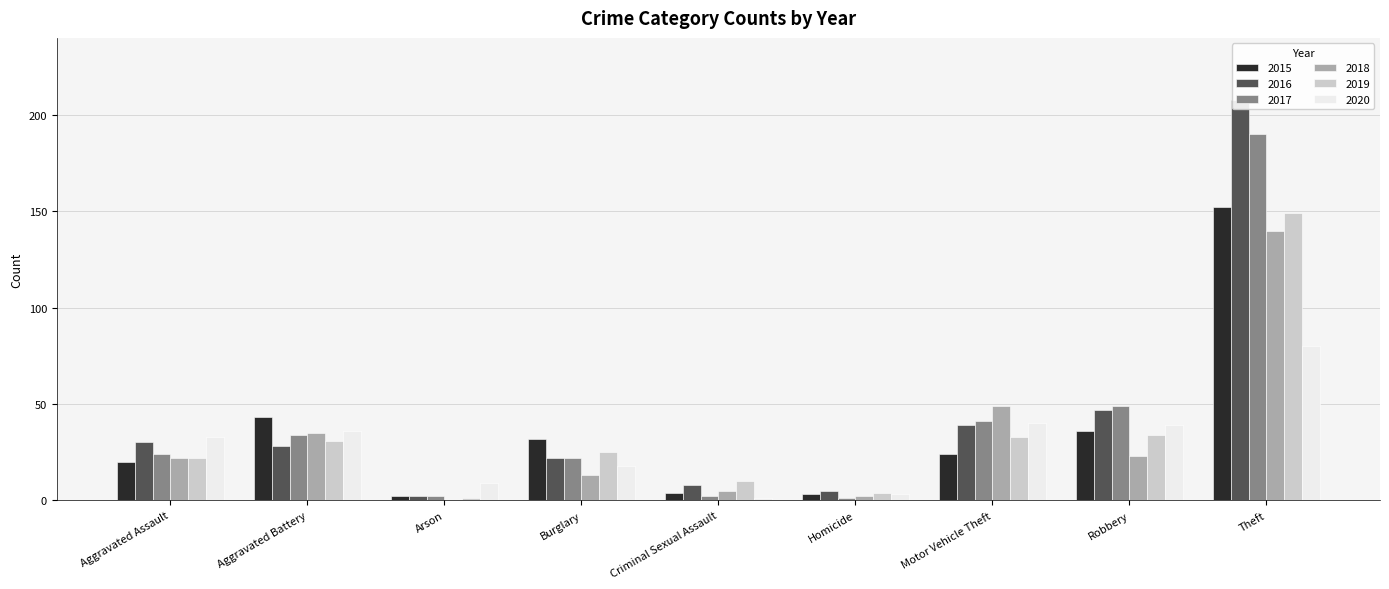

What are all the series names shown in the legend?

2015, 2016, 2017, 2018, 2019, 2020